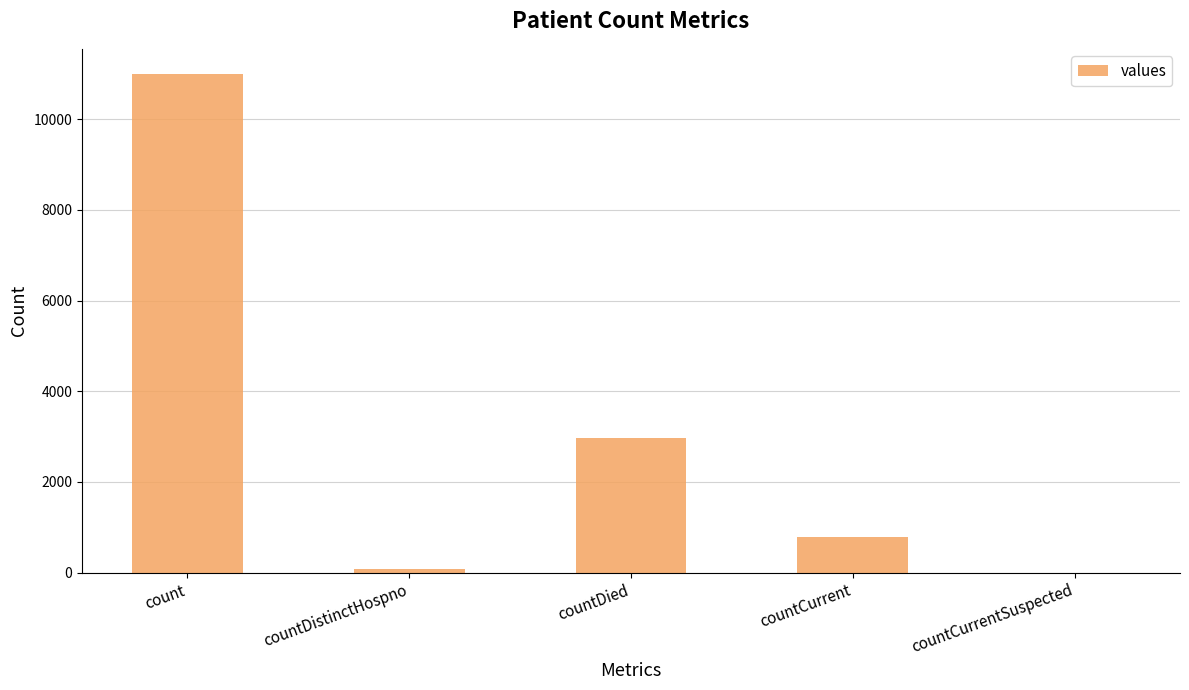

True or false: the data shows 11002 at count.

True